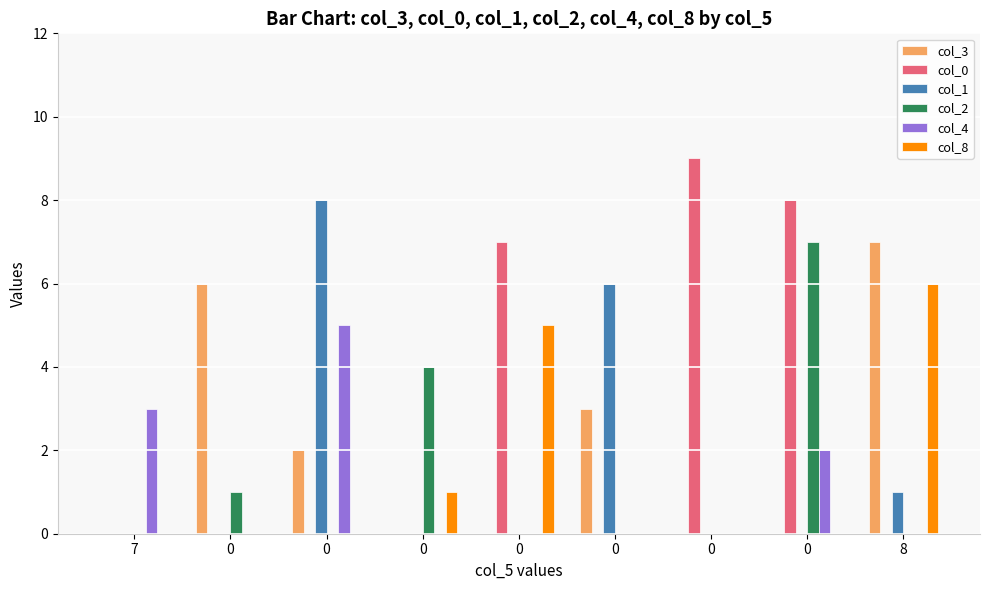

What is the difference between the maximum and minimum values in the col_1 series?

8